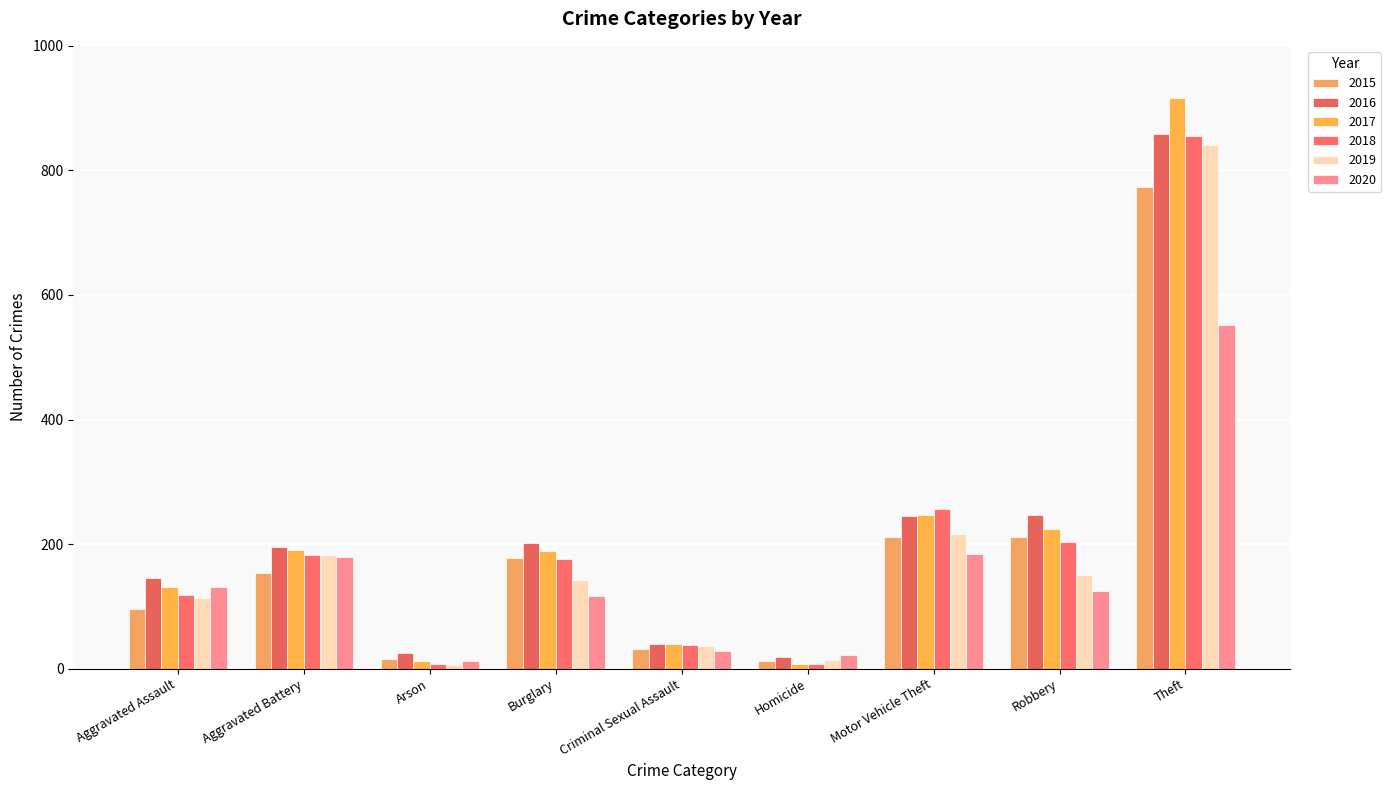

How many bars are there in each group?

6